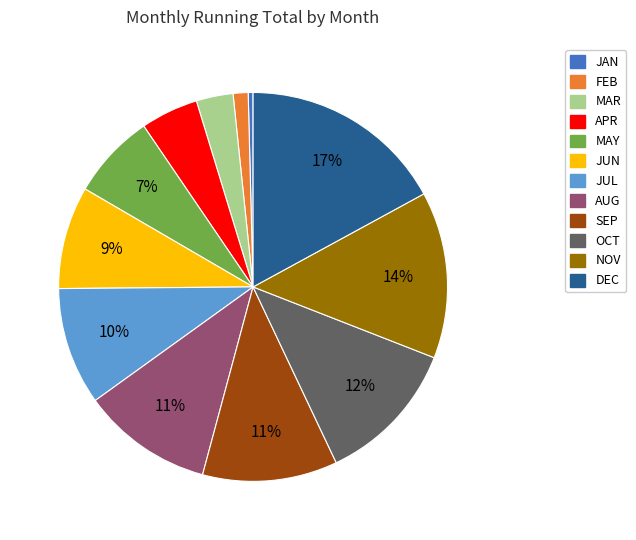

What percentage is the MAY slice, to the nearest percent?

7%